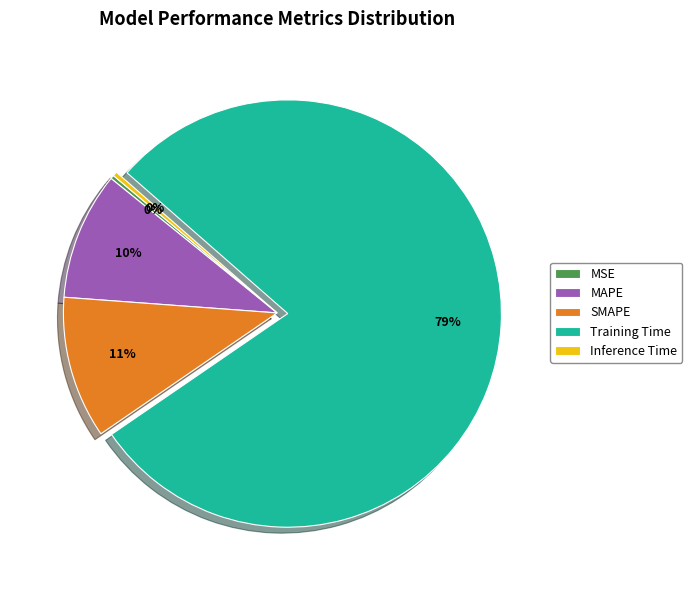

Which slice represents more than half of the pie?

Training Time